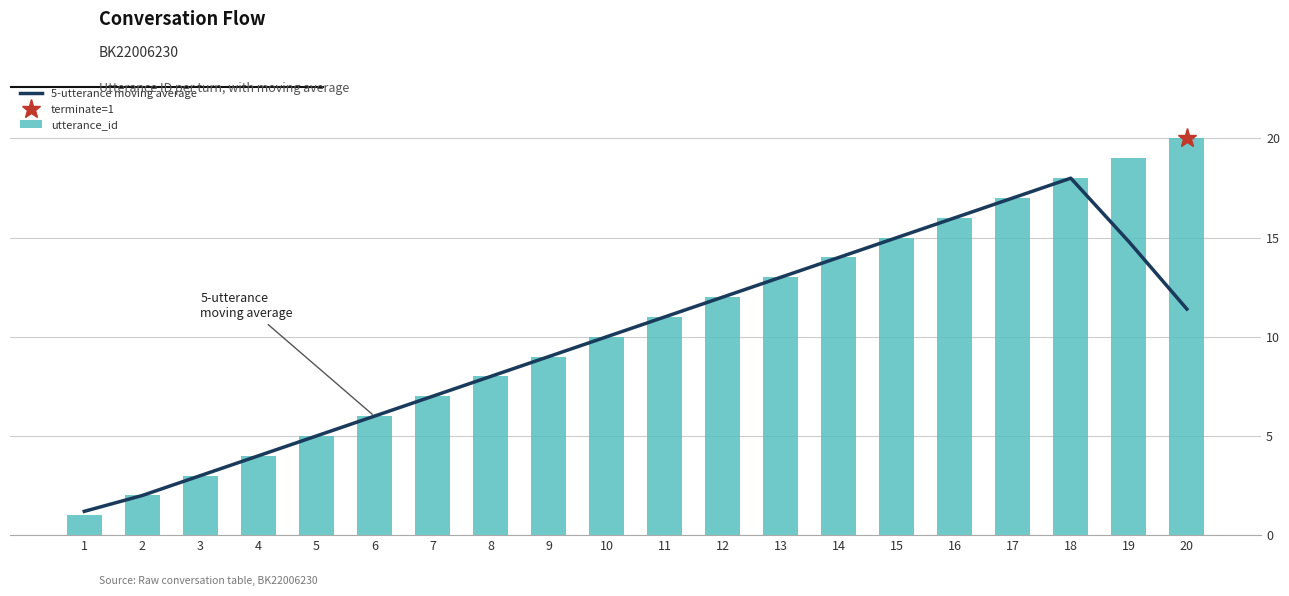

At which label does 5-utterance moving average reach its minimum?

1